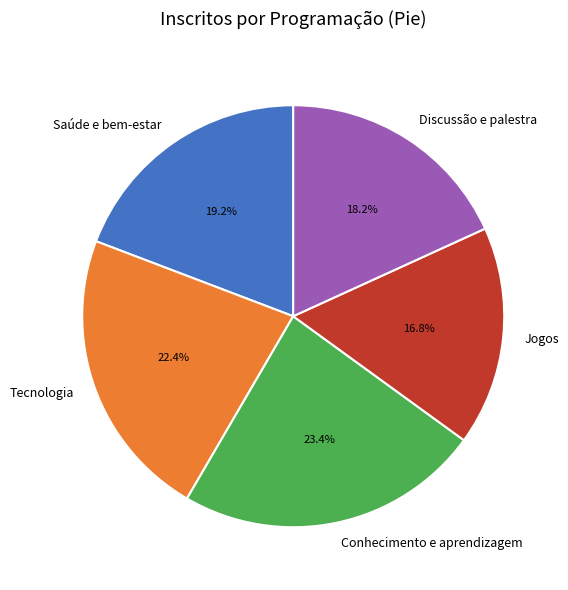

Is there a majority slice in this chart?

No